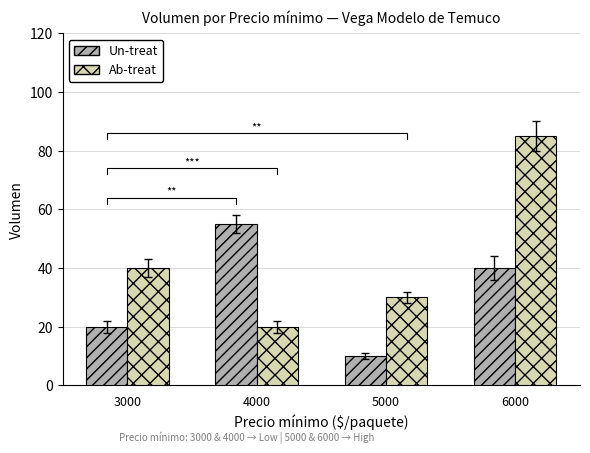

Are the bars grouped side by side (vs. stacked)?

Yes